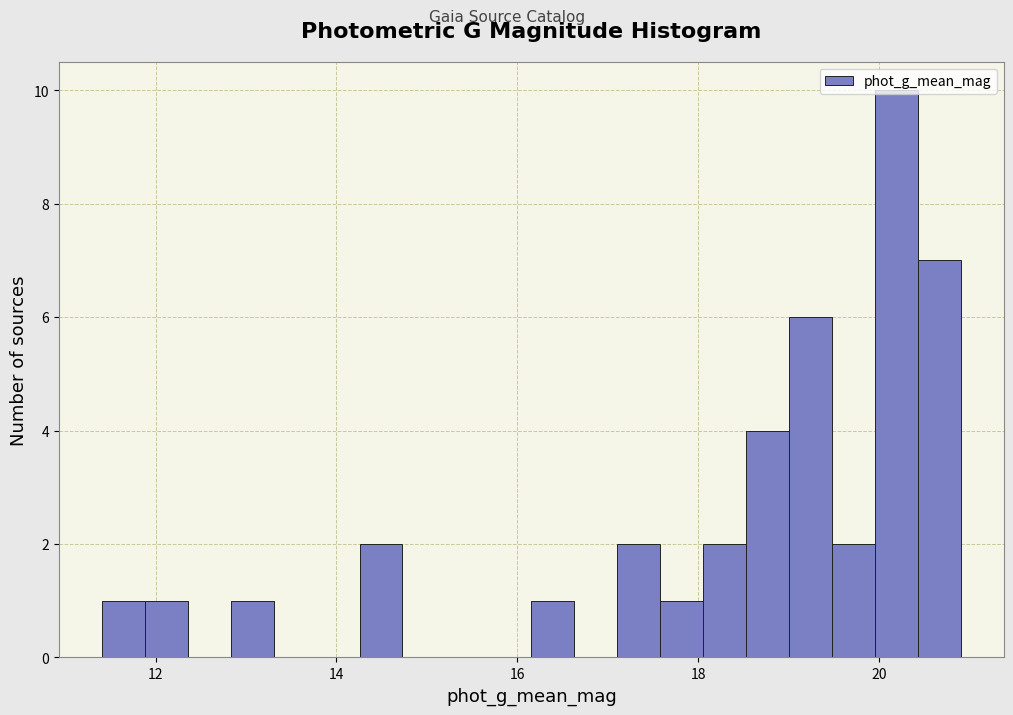

Read against the x-axis, roughly where is the centre of the tallest bar?

20.2